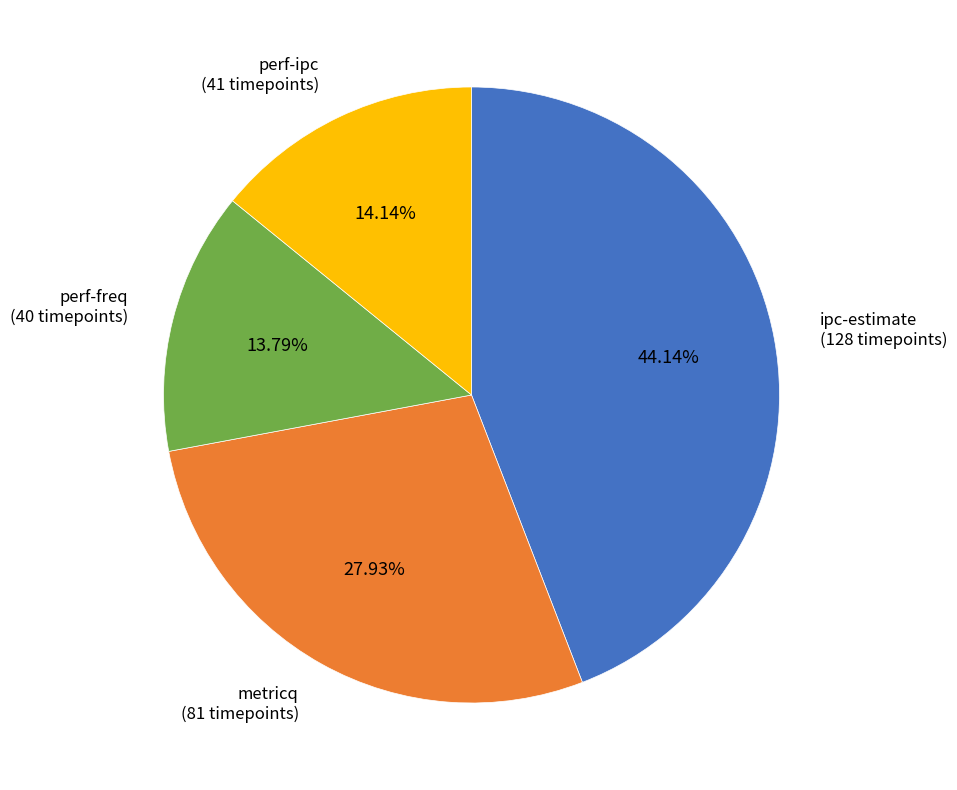

Does any single category account for the majority?

No